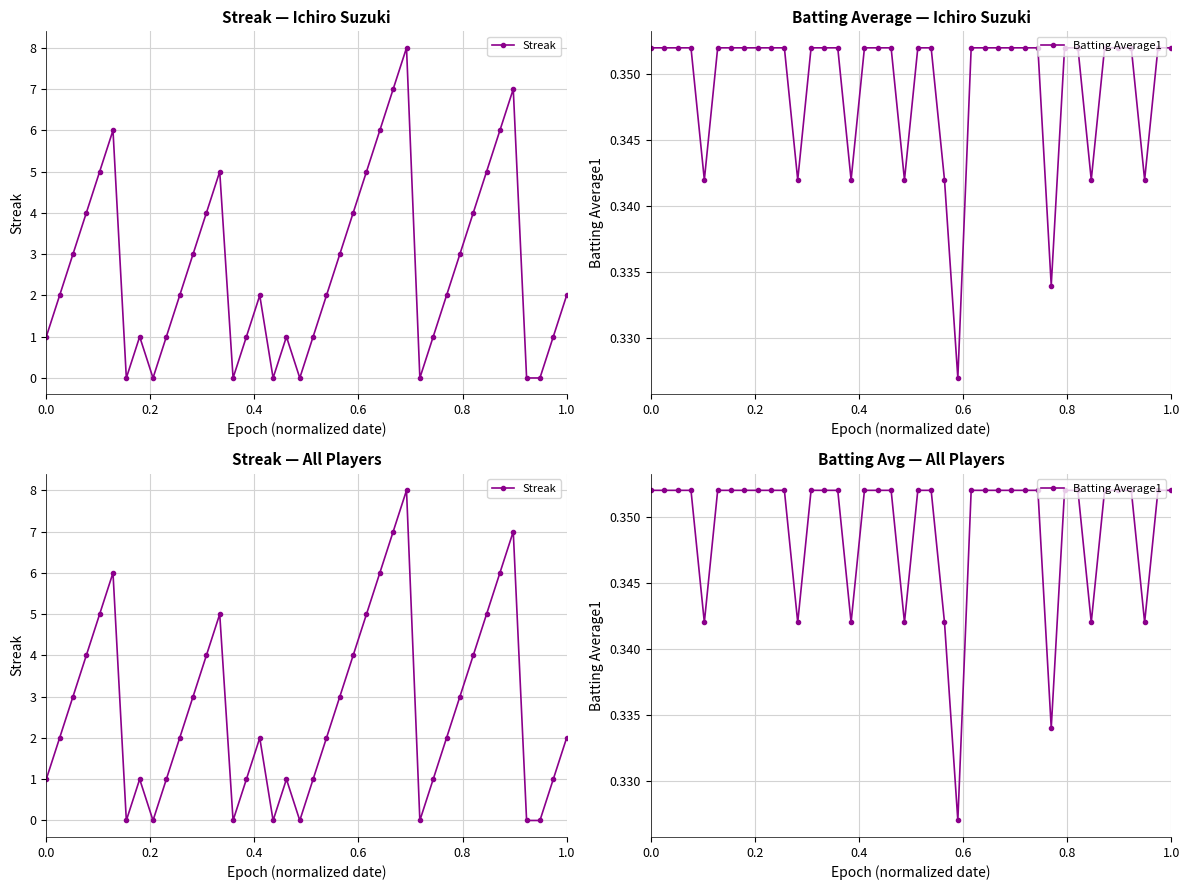

How many series are shown in this chart?

2